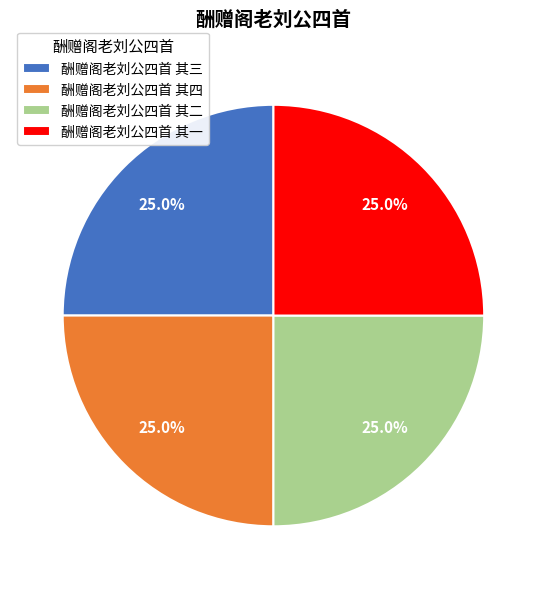

Does any single category account for the majority?

No